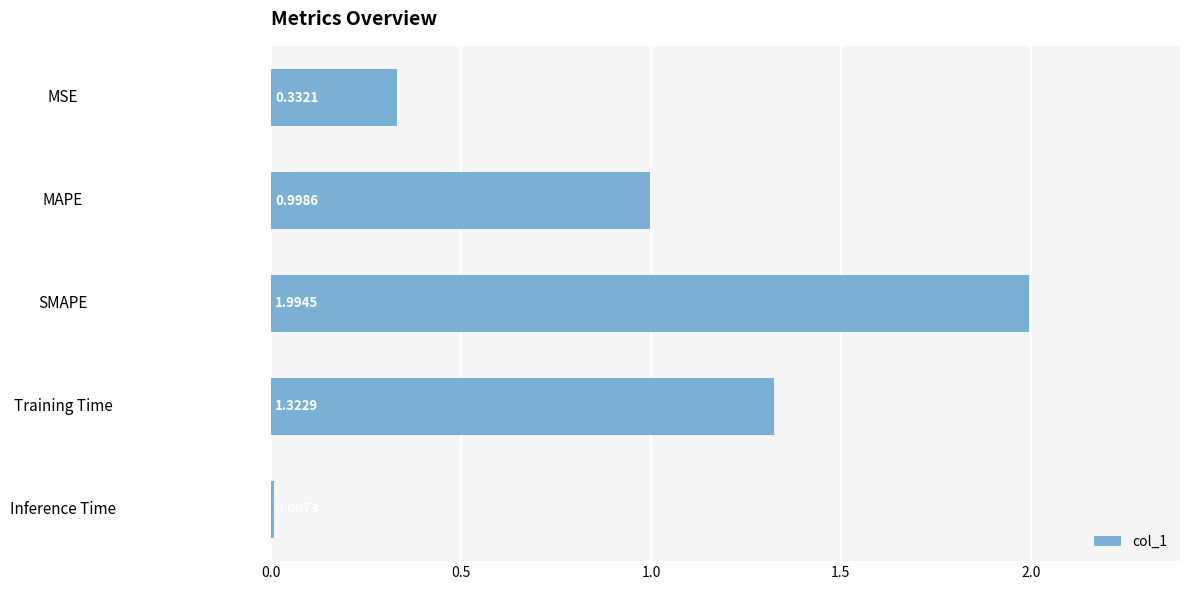

What is the maximum value shown in the chart?

2.0